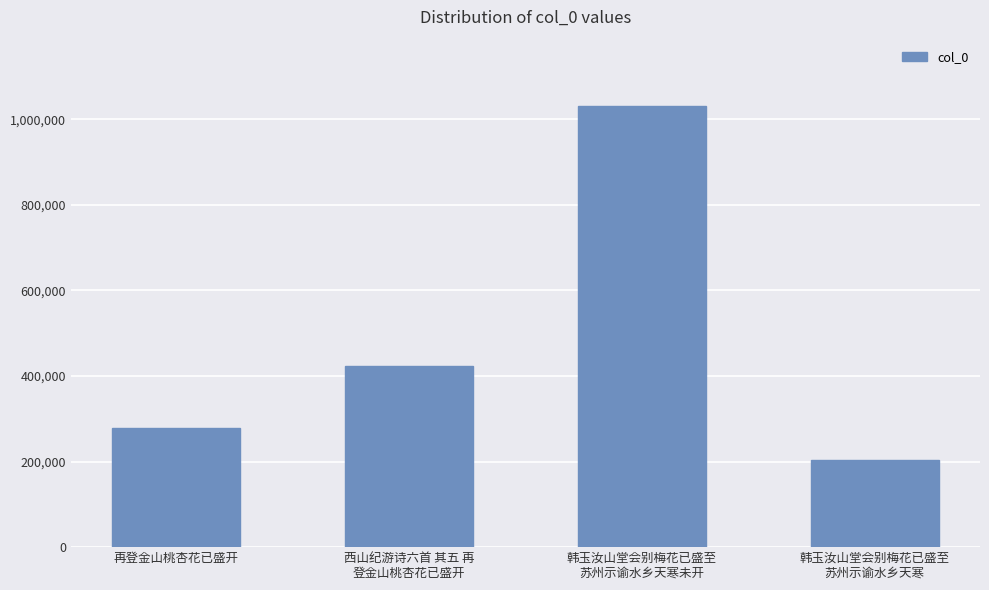

Between 韩玉汝山堂会别梅花已盛至
苏州示谕水乡天寒未开 and 韩玉汝山堂会别梅花已盛至
苏州示谕水乡天寒, which is larger?

韩玉汝山堂会别梅花已盛至
苏州示谕水乡天寒未开